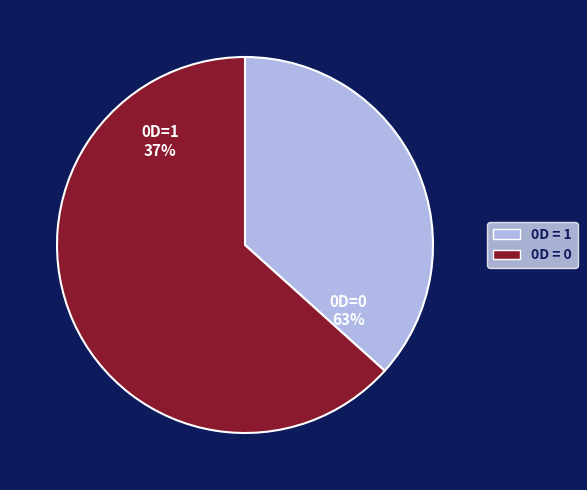

To the nearest percent, what is the combined percentage of 0D = 1 and 0D = 0?

100%